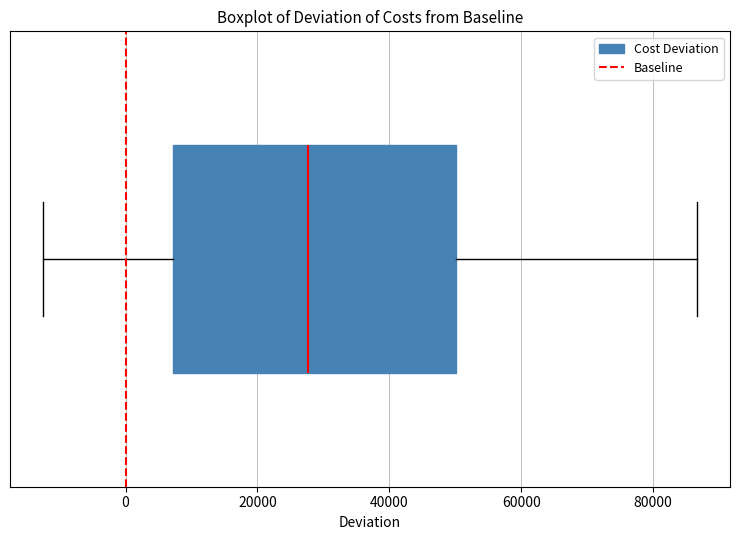

Read this box plot against the x-axis: the position of the median line, the range covered by the box, and the ends of both whiskers. The values are not printed on the chart, so give them approximately, as read against the axis.

median 28000, box 8000 to 50000, whiskers -12000 to 86000